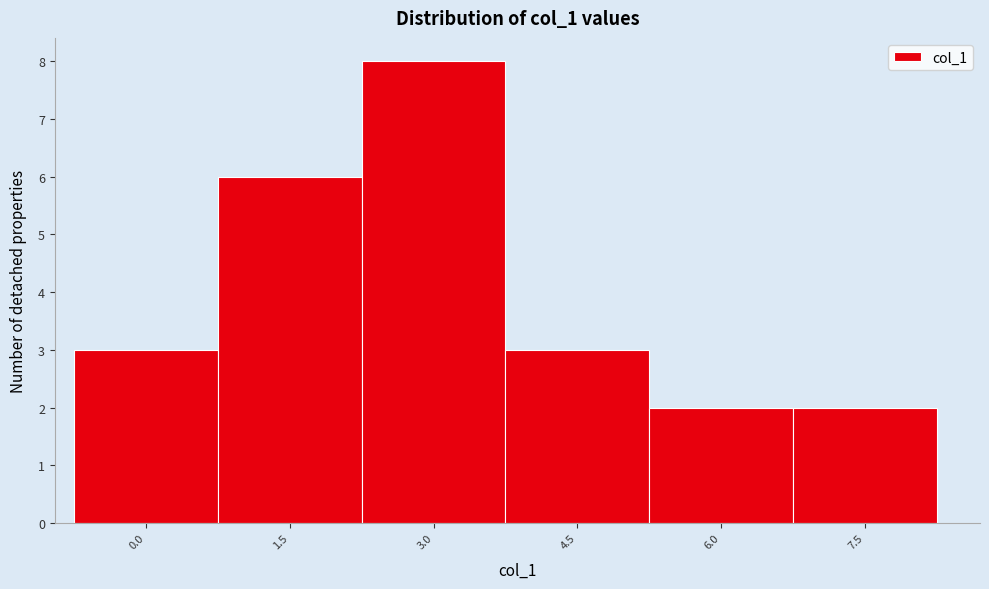

Reading left to right, list all the values displayed in this chart.

3	6	8	3	2	2